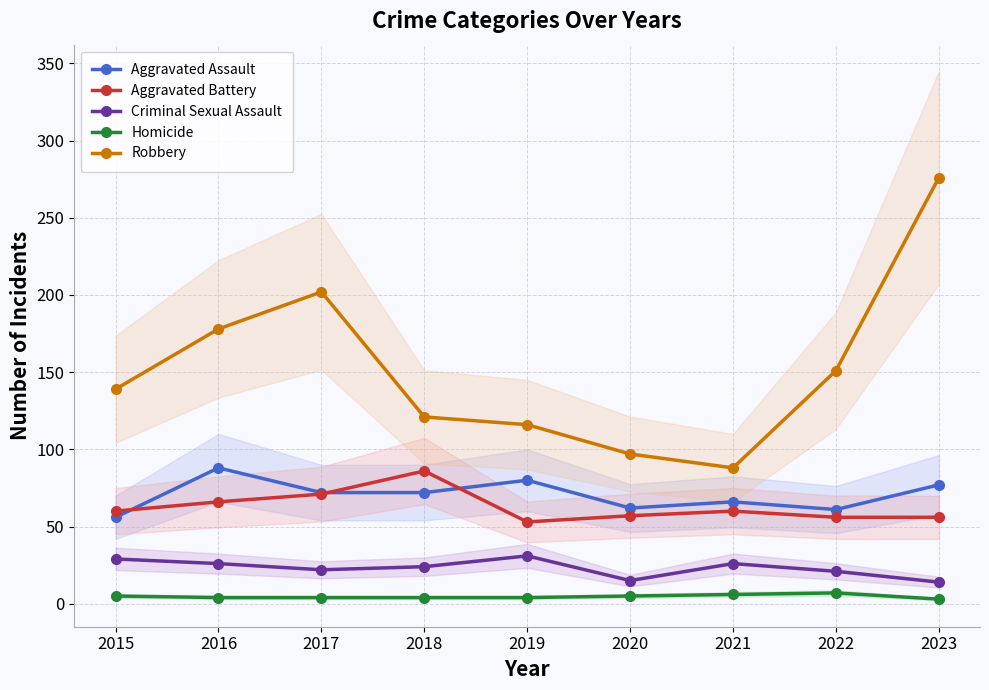

In Aggravated Battery, how many points are lower than both neighbors (excluding endpoints)?

1